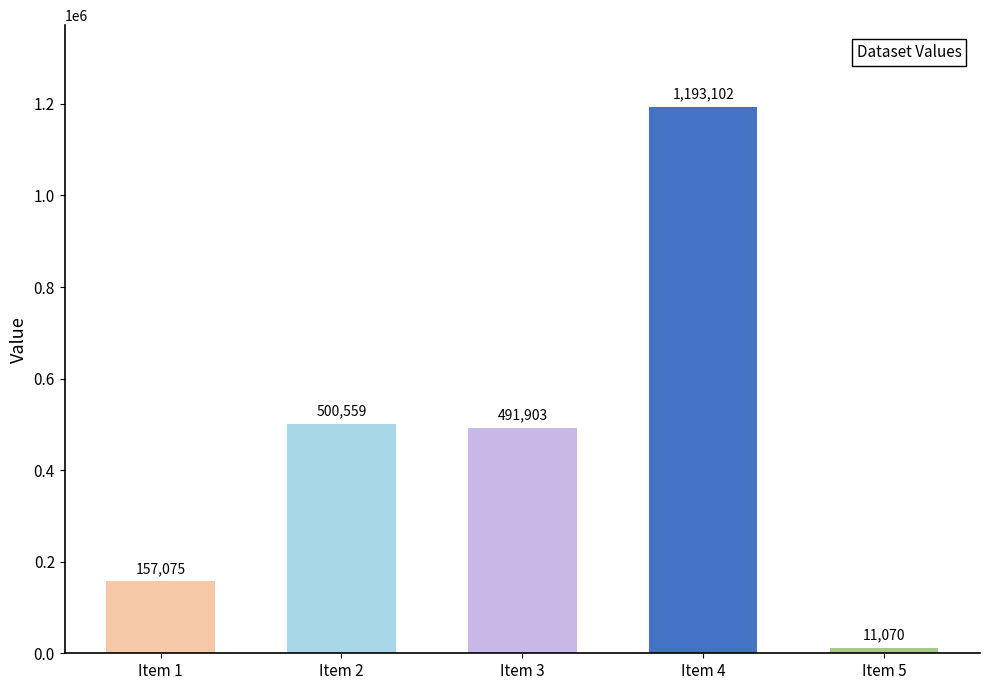

What is the difference between the maximum and minimum values?

1182032